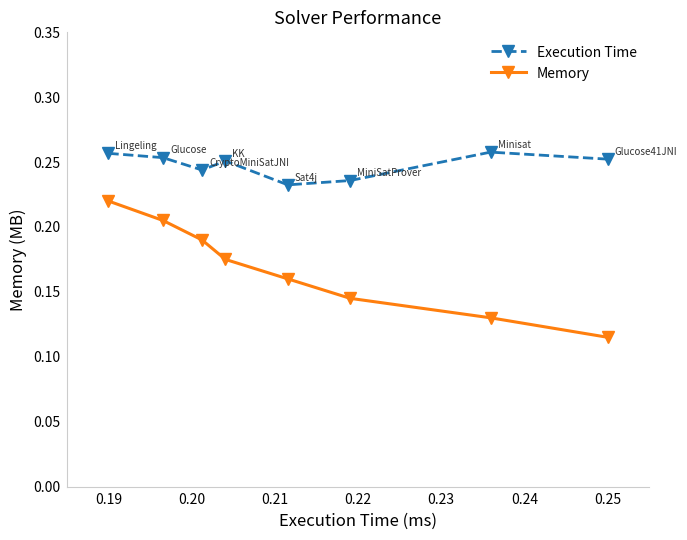

What is the difference between the maximum and minimum values in the Memory series?

0.1